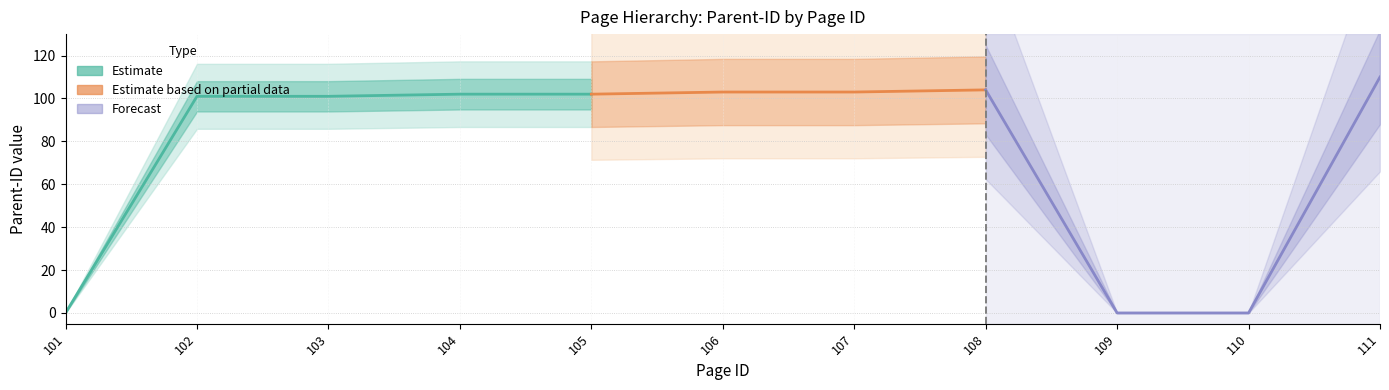

Is it true that the value at 105 is 102?

True